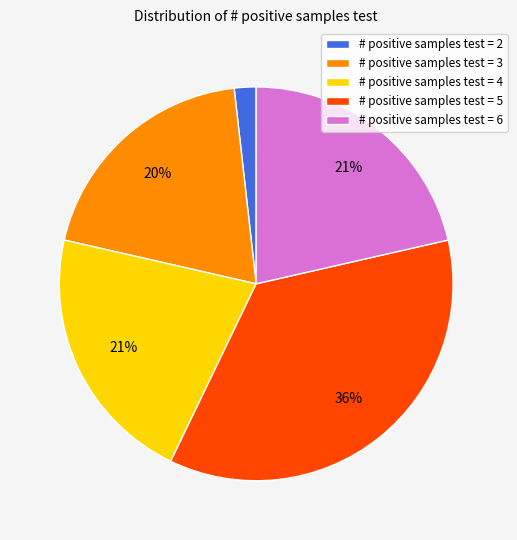

True or false: # positive samples test = 4 accounts for 13% of the total.

False